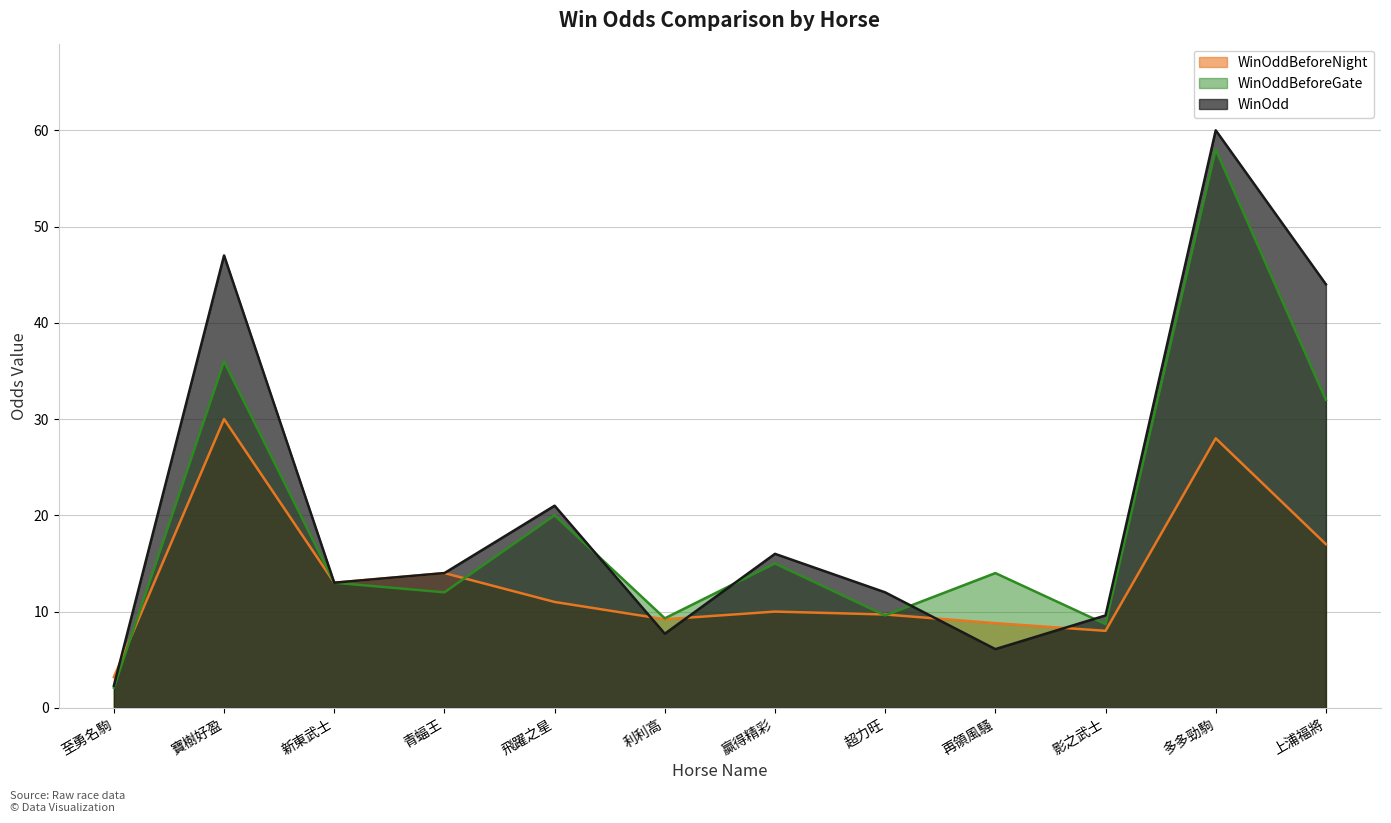

The value of WinOddBeforeNight at 上浦福將 is 11.1. True or false?

False